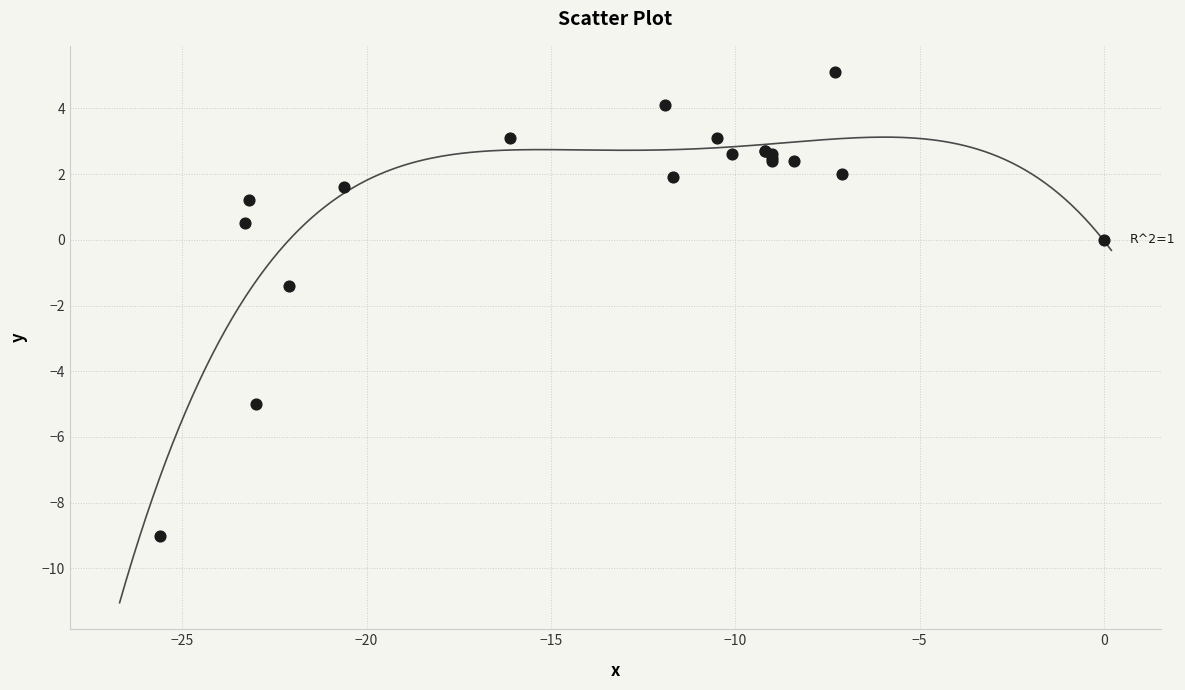

What Y value in the scatter plot is closest to -1?

-1.4